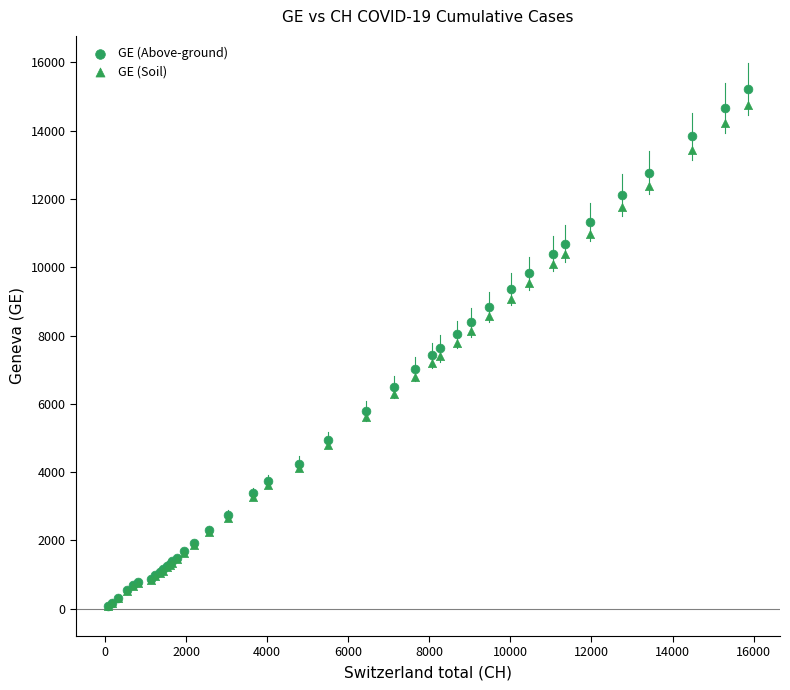

What are all the series names shown in the legend?

GE (Above-ground), GE (Soil)